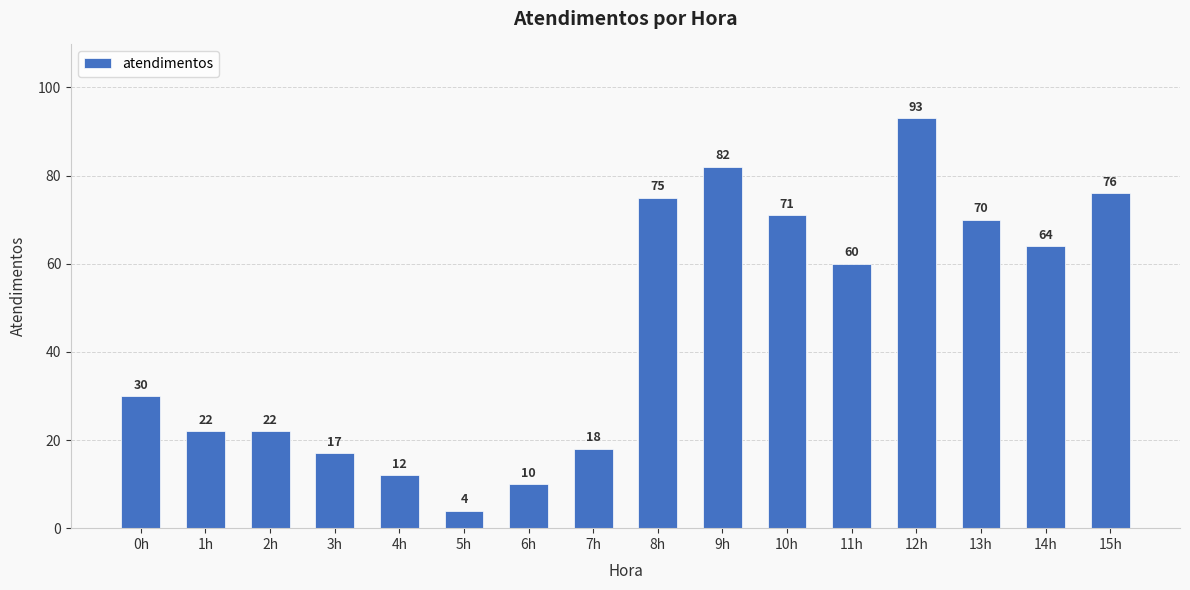

How many categories are shown in the chart?

16